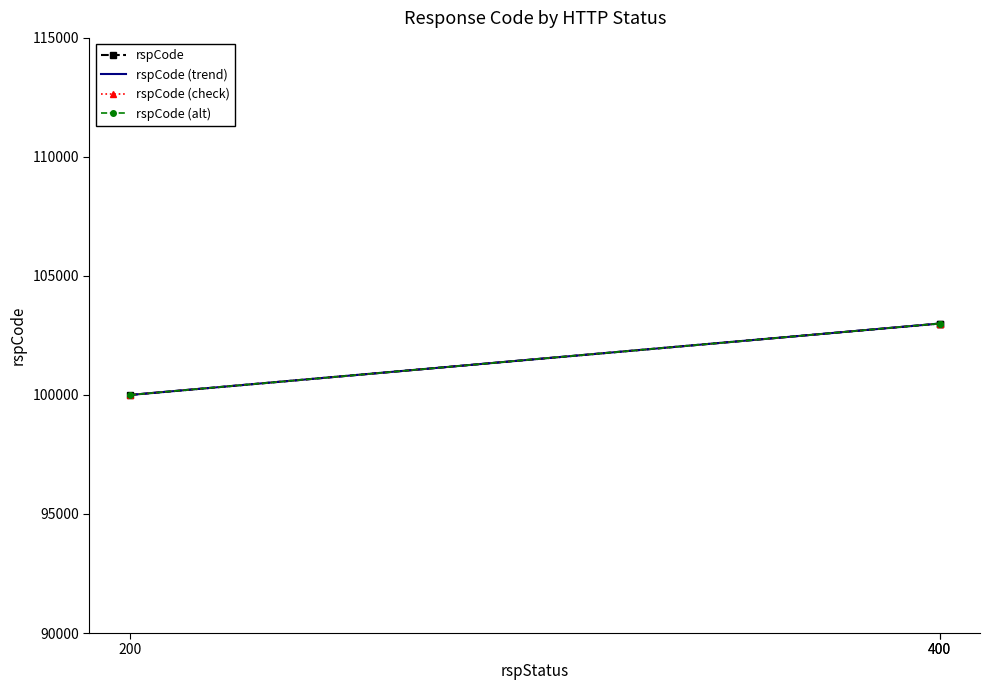

How many lines are shown in the chart?

4